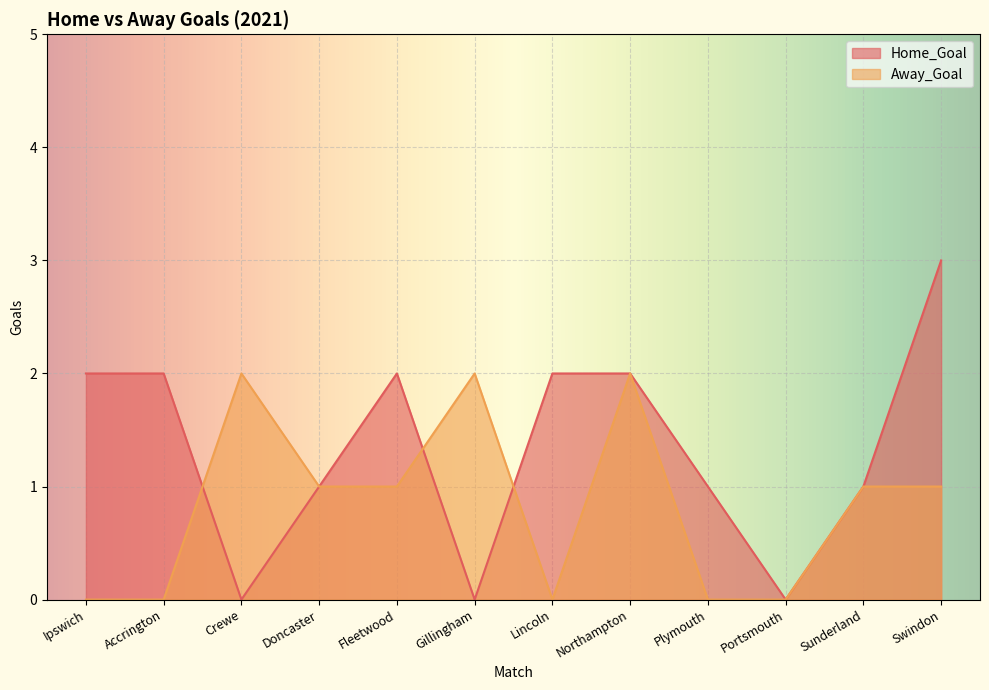

Reading left to right, extract all data points from this chart.

Home_Goal: Ipswich=2	Accrington=2	Crewe=0	Doncaster=1	Fleetwood=2	Gillingham=0	Lincoln=2	Northampton=2	Plymouth=1	Portsmouth=0	Sunderland=1	Swindon=3
Away_Goal: Ipswich=0	Accrington=0	Crewe=2	Doncaster=1	Fleetwood=1	Gillingham=2	Lincoln=0	Northampton=2	Plymouth=0	Portsmouth=0	Sunderland=1	Swindon=1